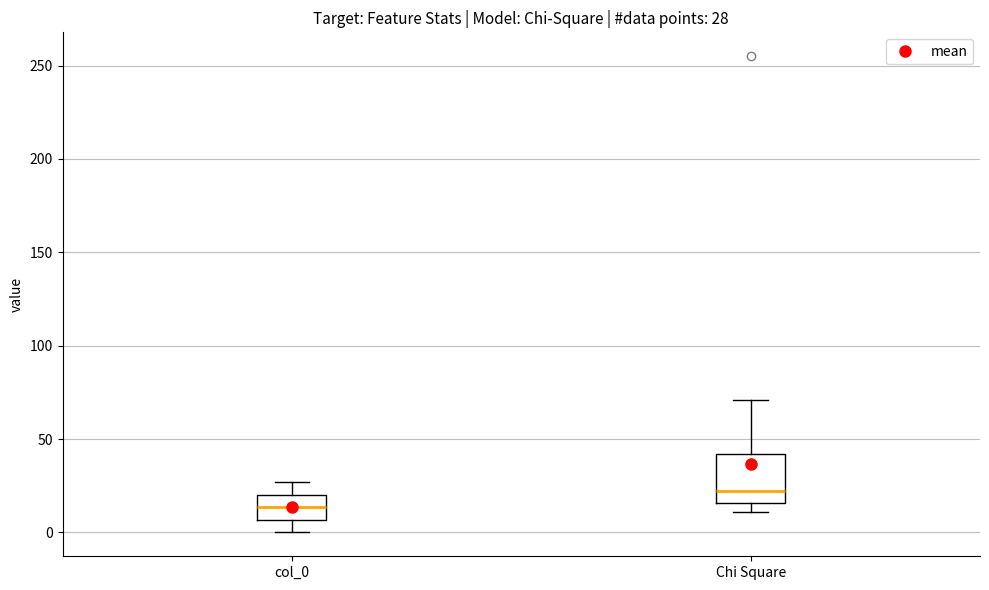

Which box's median line is the highest?

Chi Square